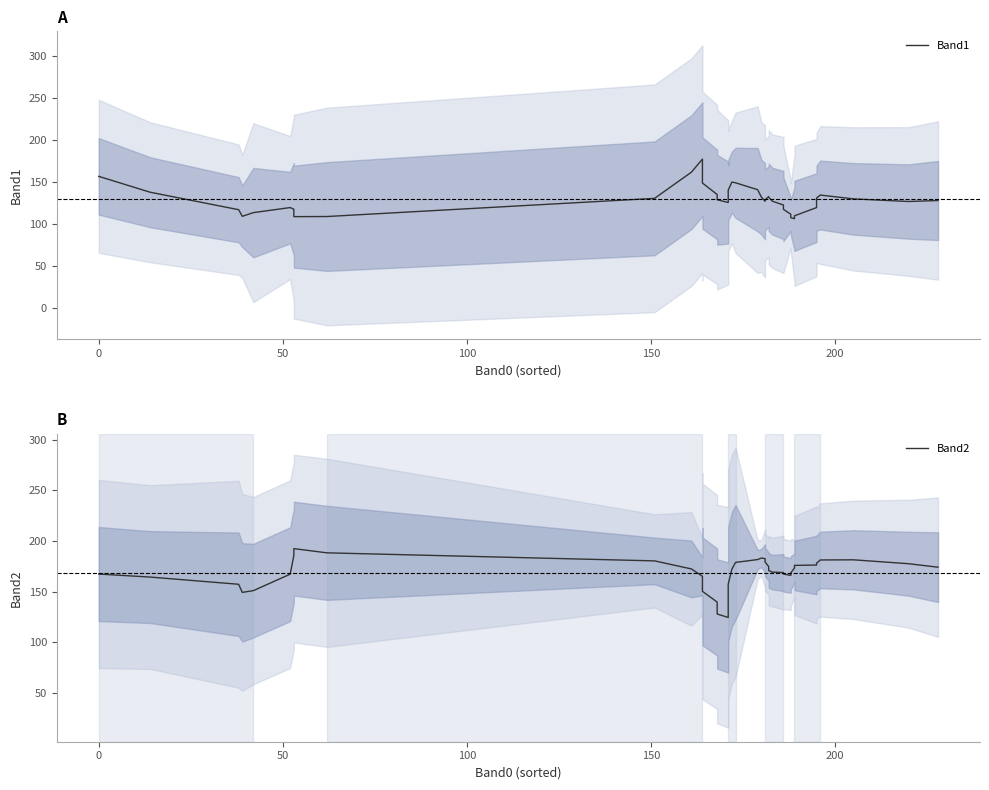

How many times do Band1 and Band2 cross each other?

4